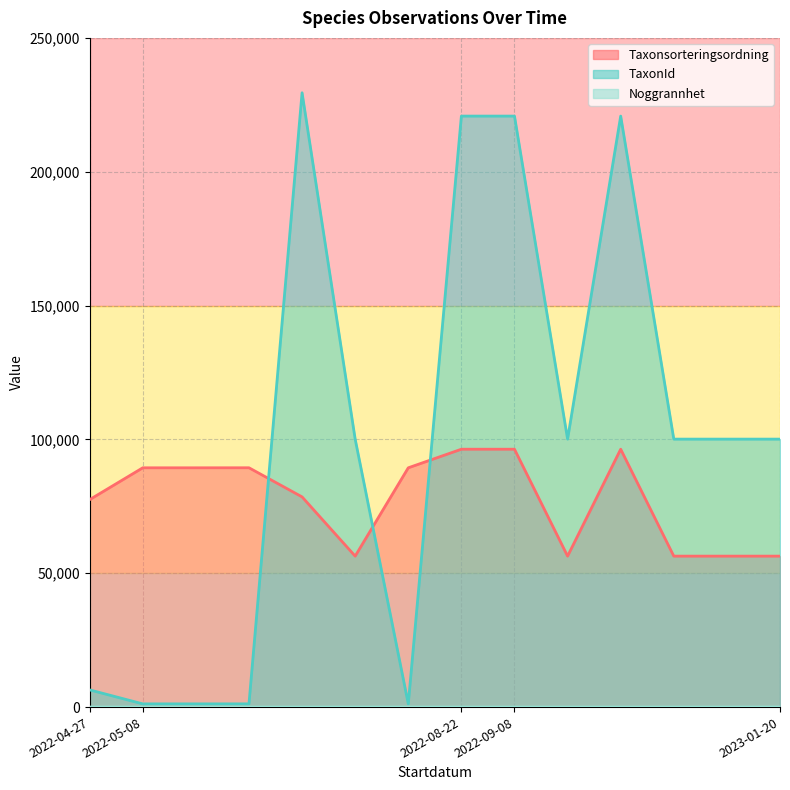

Which series changed the most between 2022-09-08 and 2022-09-08?

TaxonId